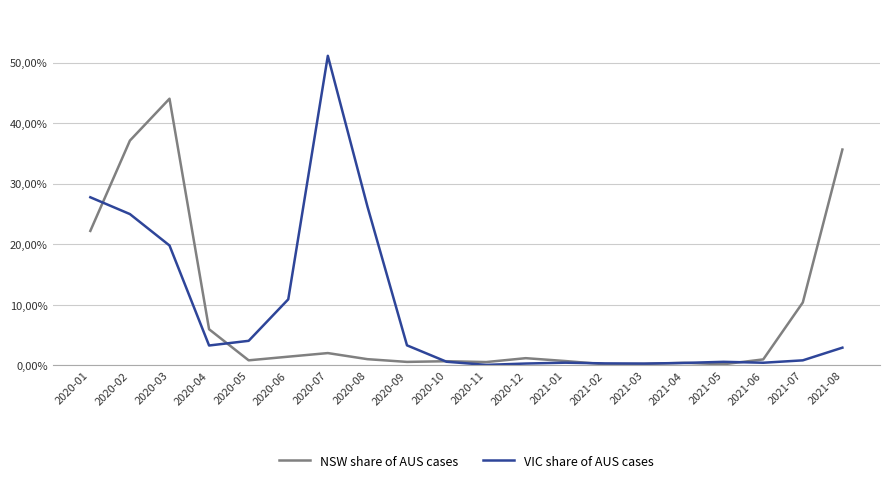

How many intersections are there between VIC share of AUS cases and NSW share of AUS cases?

7